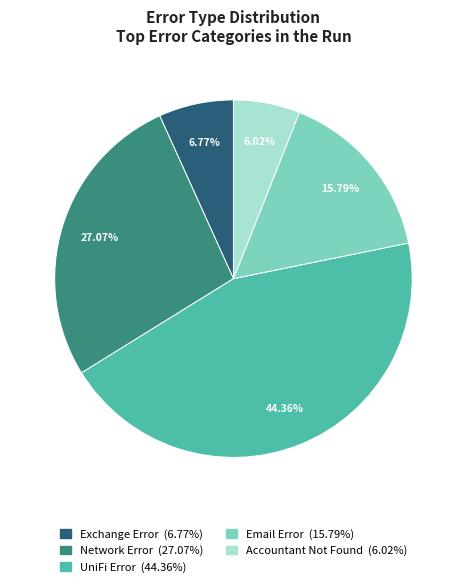

Does any single category account for the majority?

No